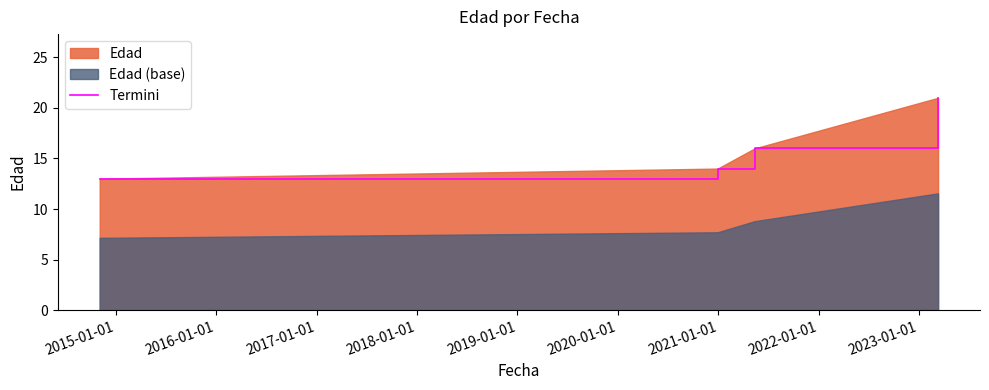

How many values are between 14 and 21?

3